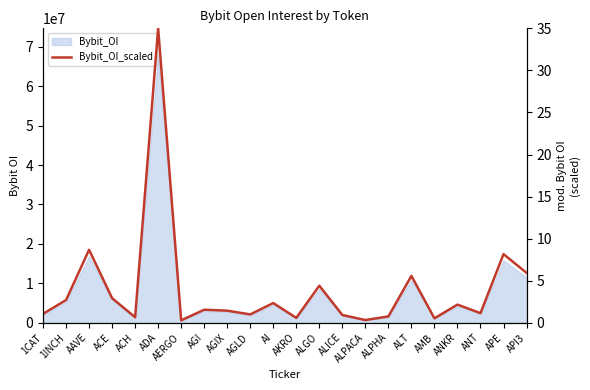

Which category has the highest value across all series?

ADA